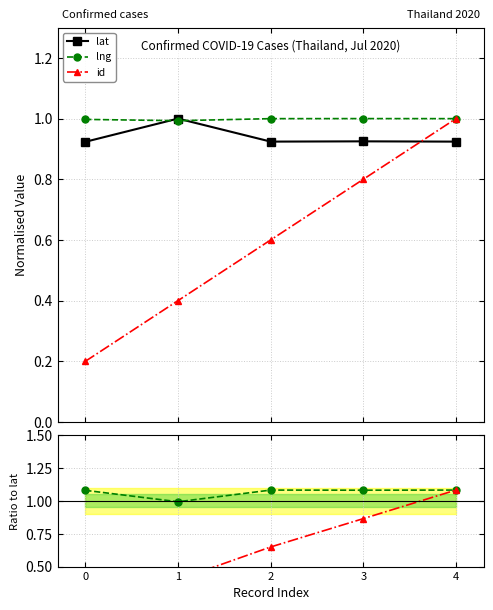

How many intersections are there between lng and id?

1